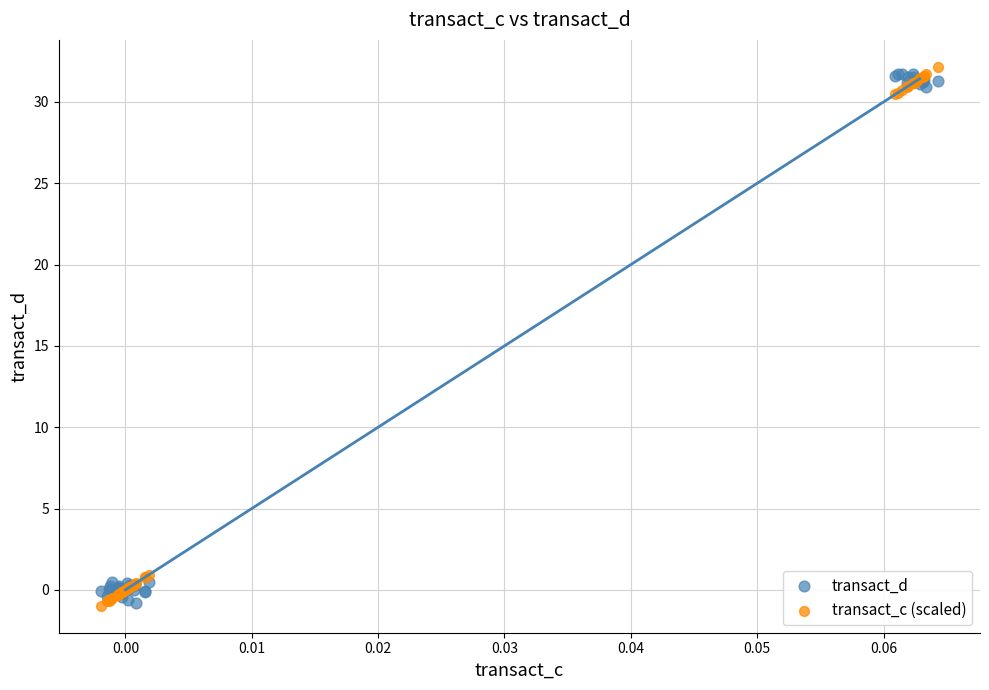

Which series reaches the maximum Y coordinate?

transact_c (scaled)